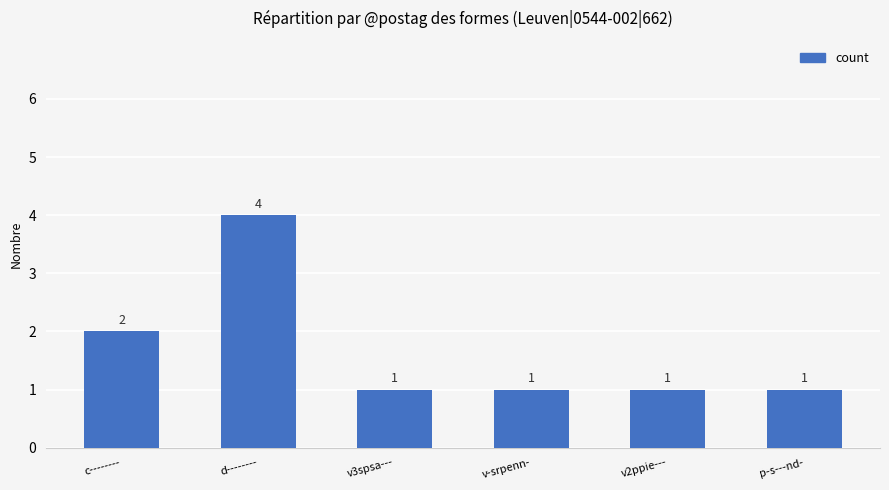

What is the approximate value at v-srpenn-?

1